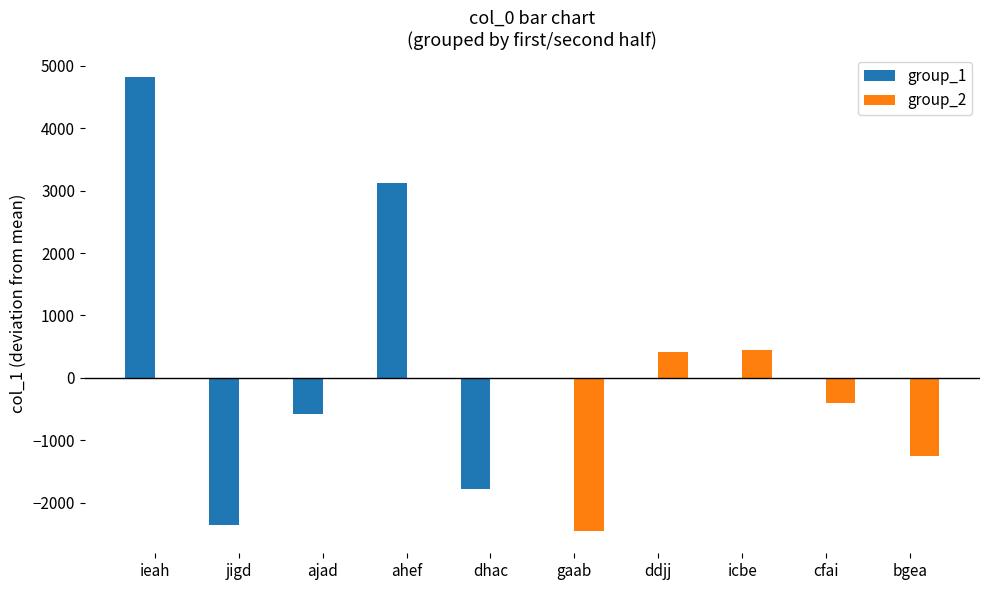

What is the maximum value shown in the chart?

4824.9